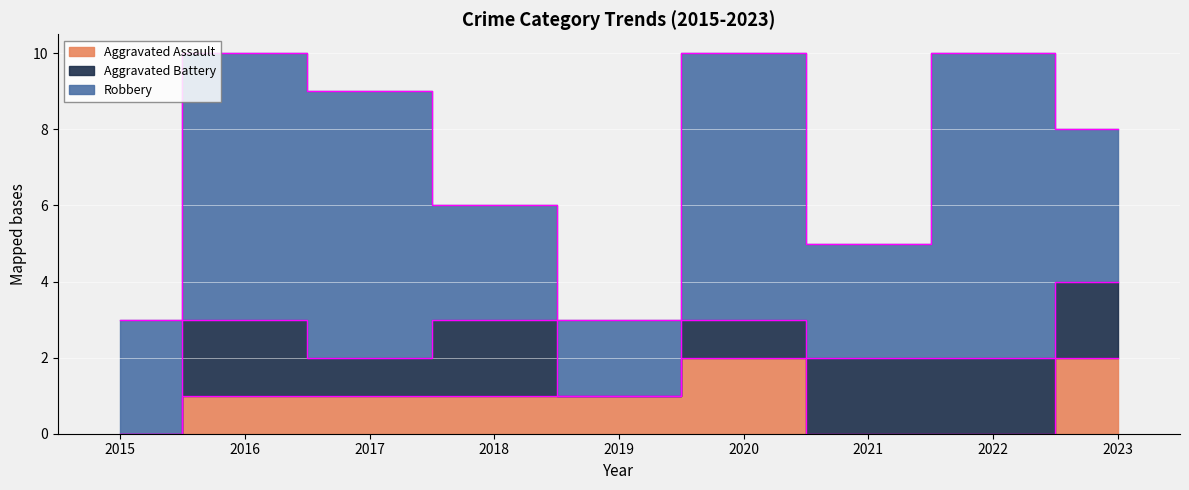

True or false: Aggravated Assault has more than 2 interior local peaks.

False